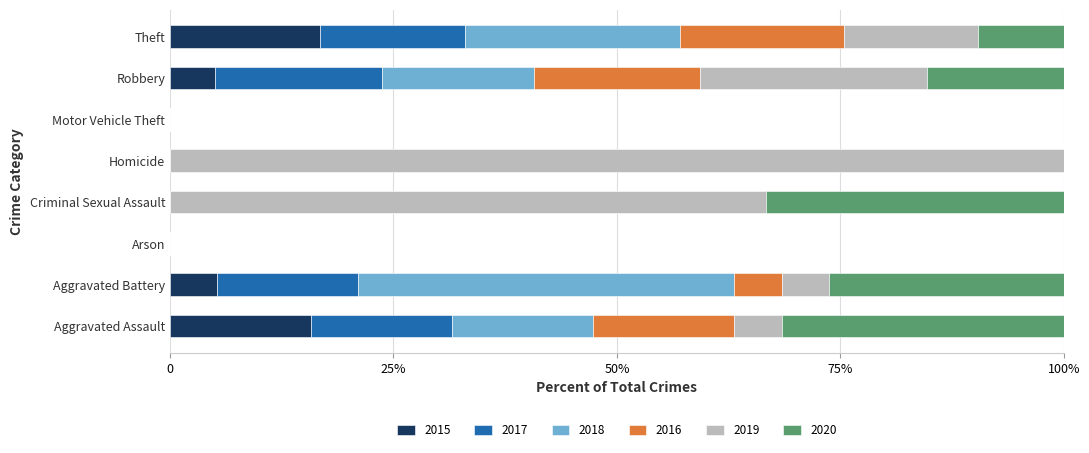

What are all the series names shown in the legend?

2015, 2017, 2018, 2016, 2019, 2020